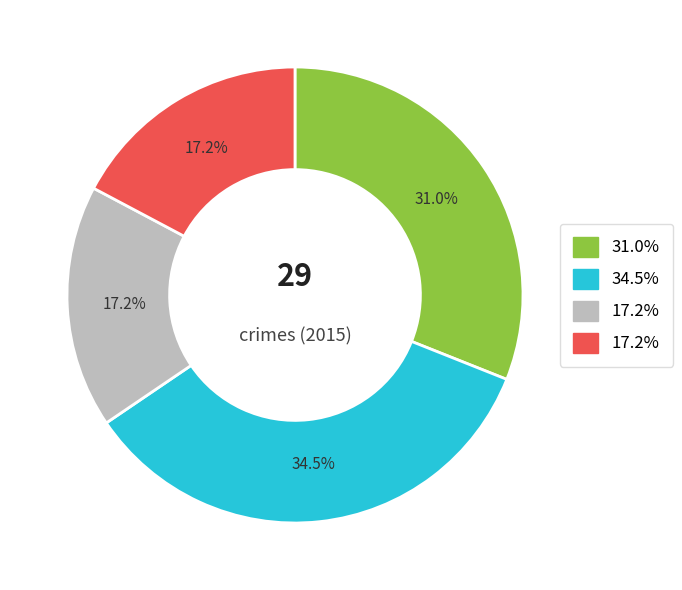

Is there any slice that represents more than half of the pie?

No